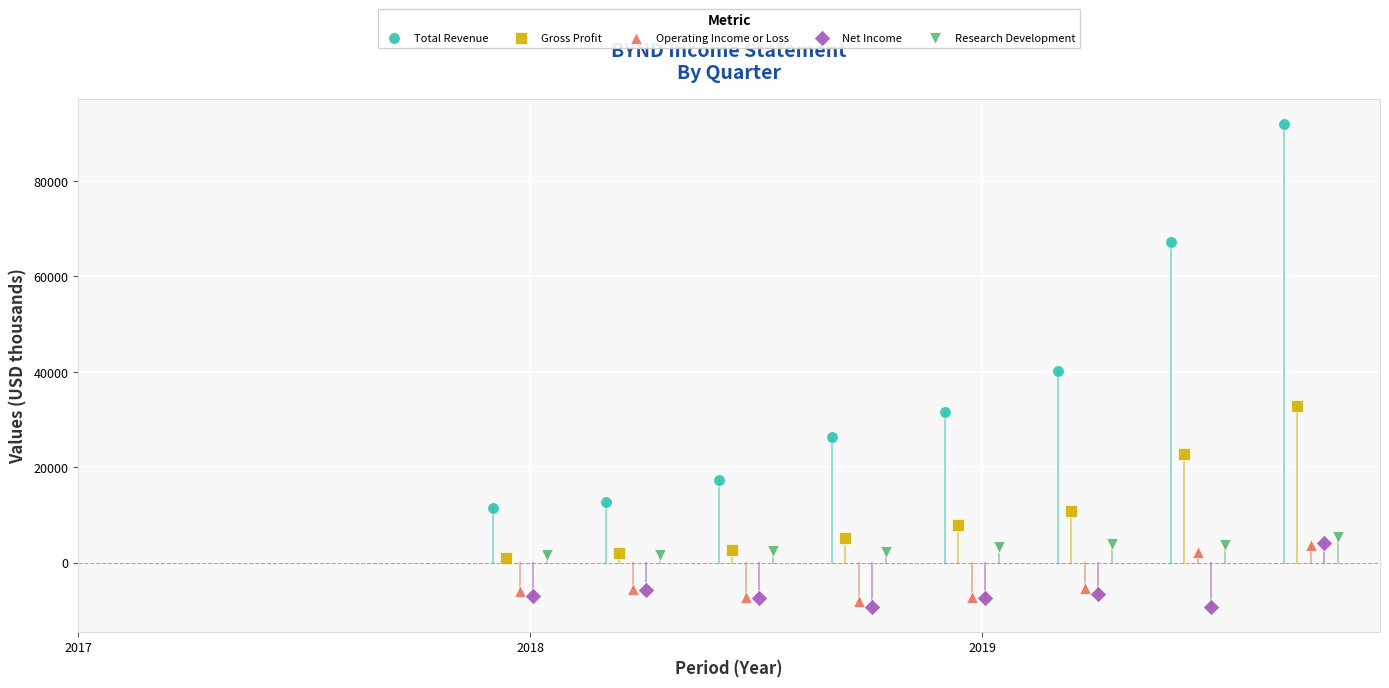

Which series has the widest spread of Y values?

Total Revenue